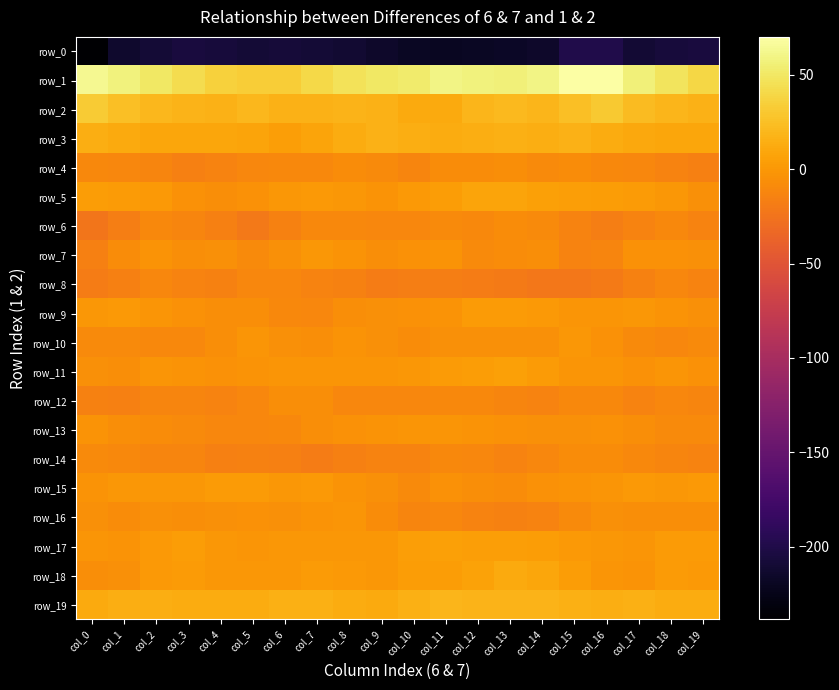

Read the row_5 value at col_7.

0.8